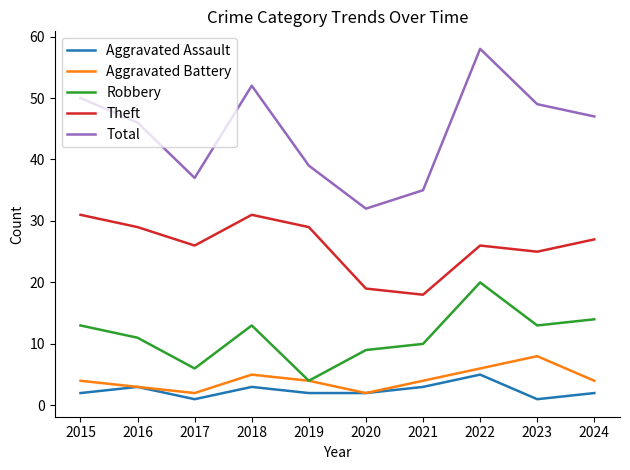

At how many categories does at least one series exceed 17?

10